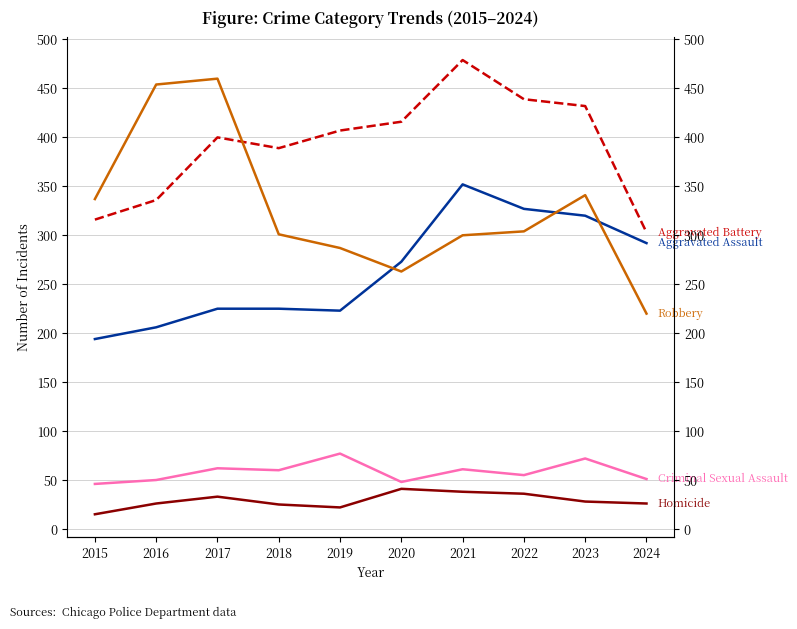

How many lines are shown in the chart?

5